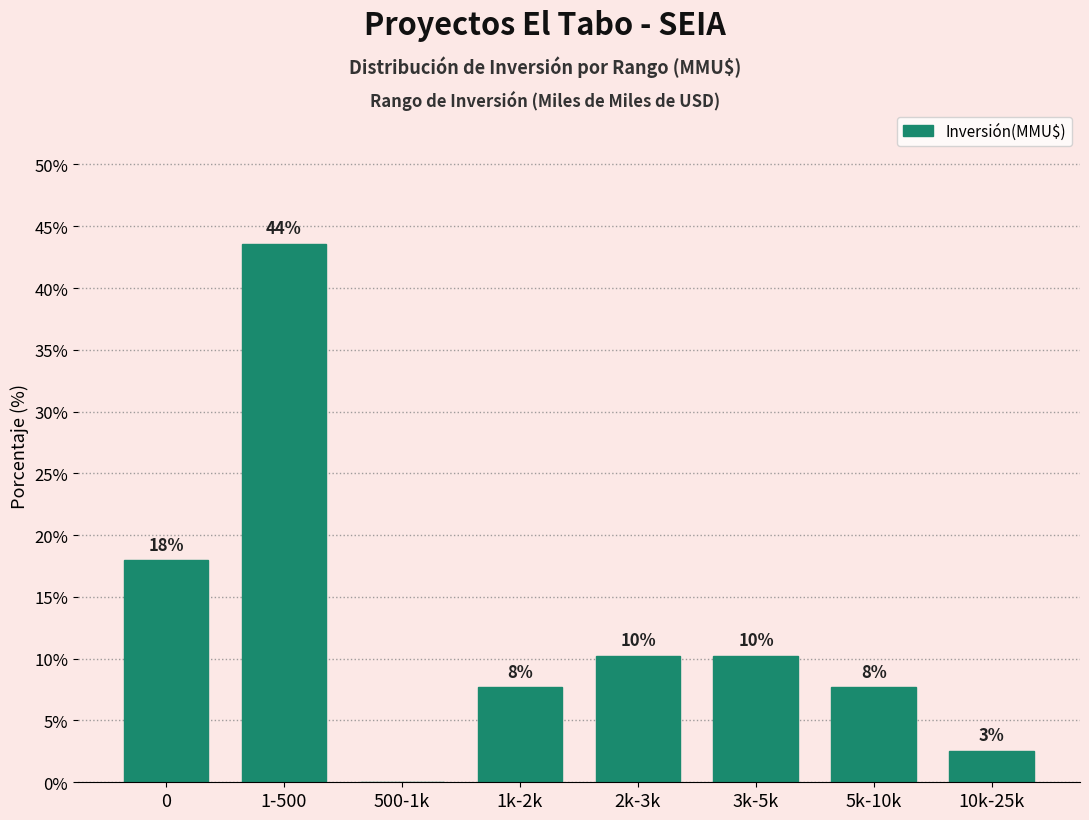

Are the bars horizontal?

No